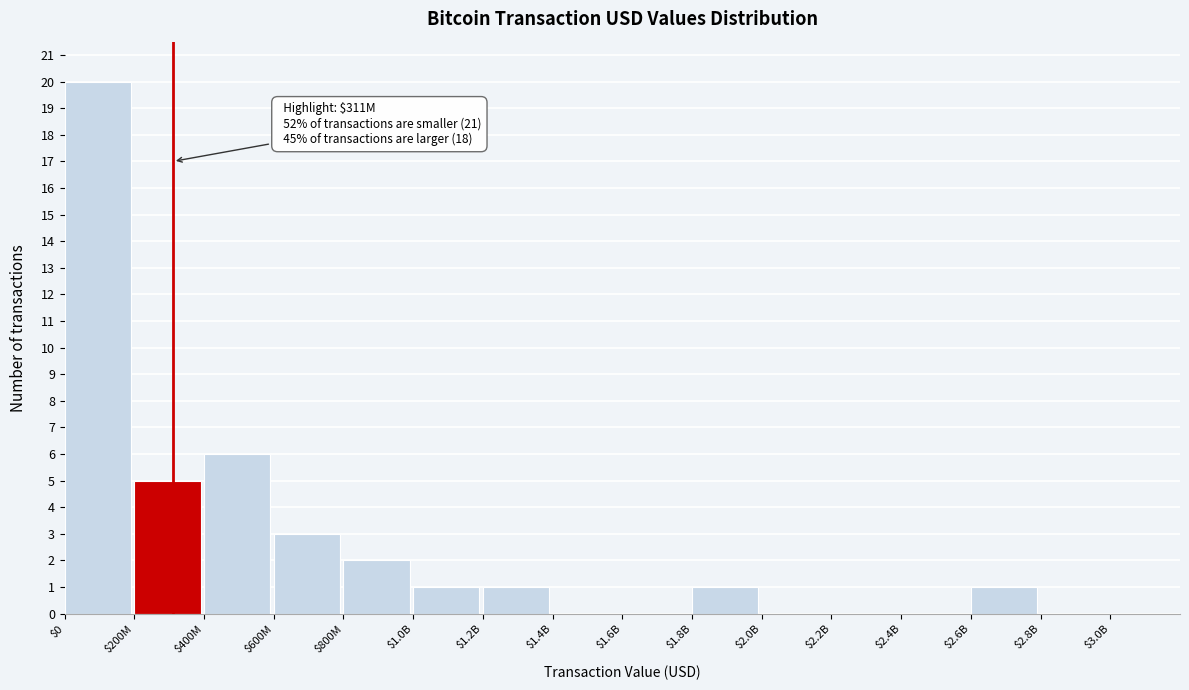

What is the greatest value displayed?

20